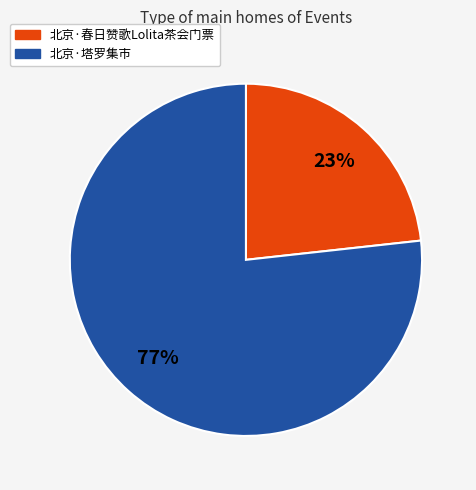

Combined, do 北京·塔罗集市 and 北京·春日赞歌Lolita茶会门票 account for over 50%?

Yes